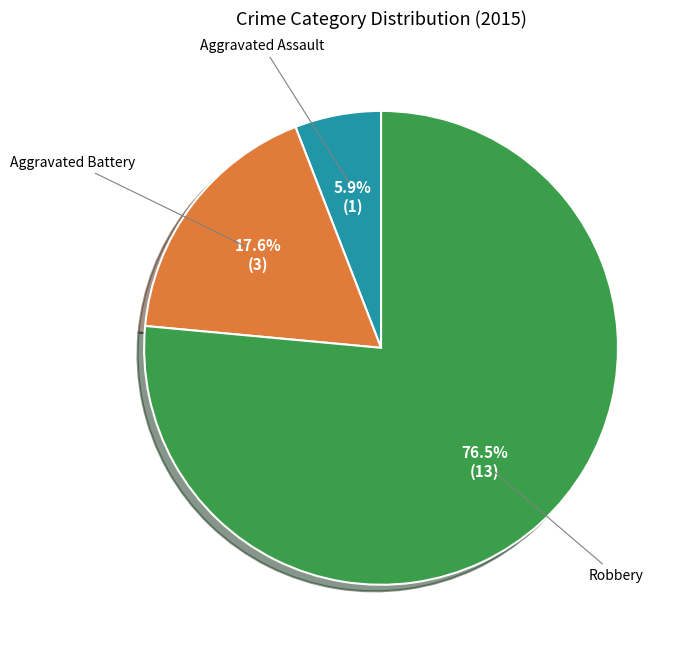

Is there a majority slice in this chart?

Yes